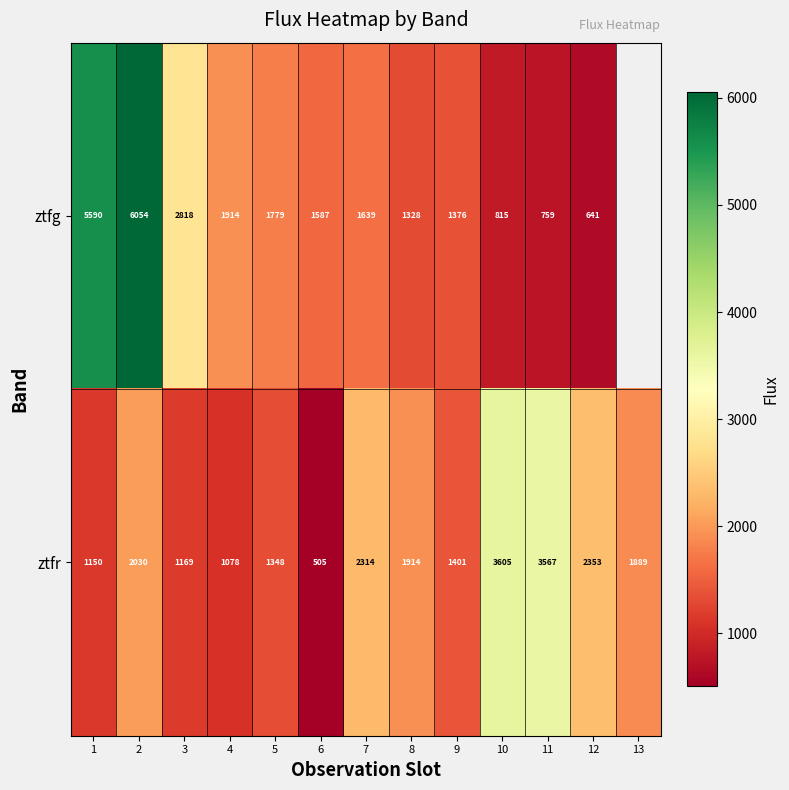

Which series changed the most between 7 and 12?

ztfg